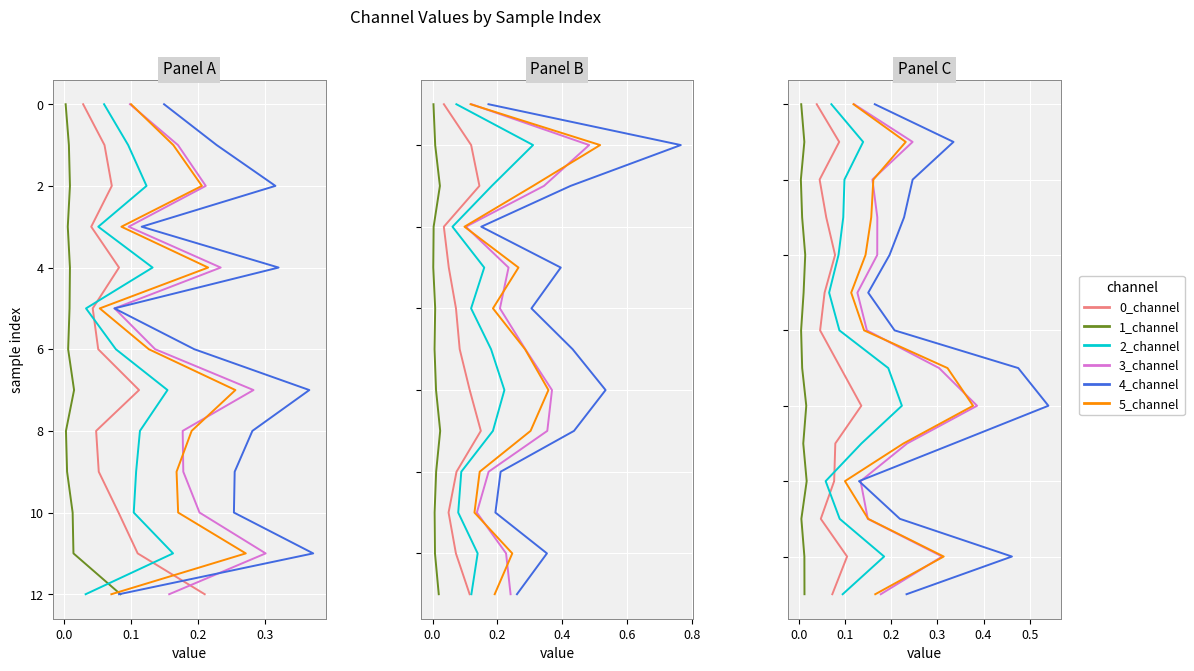

What are all the series names shown in the legend?

0_channel, 1_channel, 2_channel, 3_channel, 4_channel, 5_channel